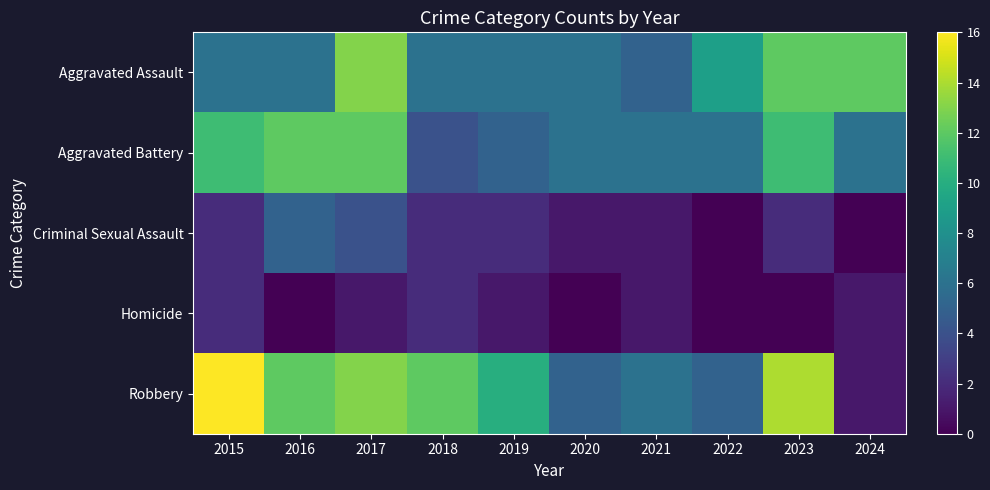

At how many categories does at least one series exceed 8?

8